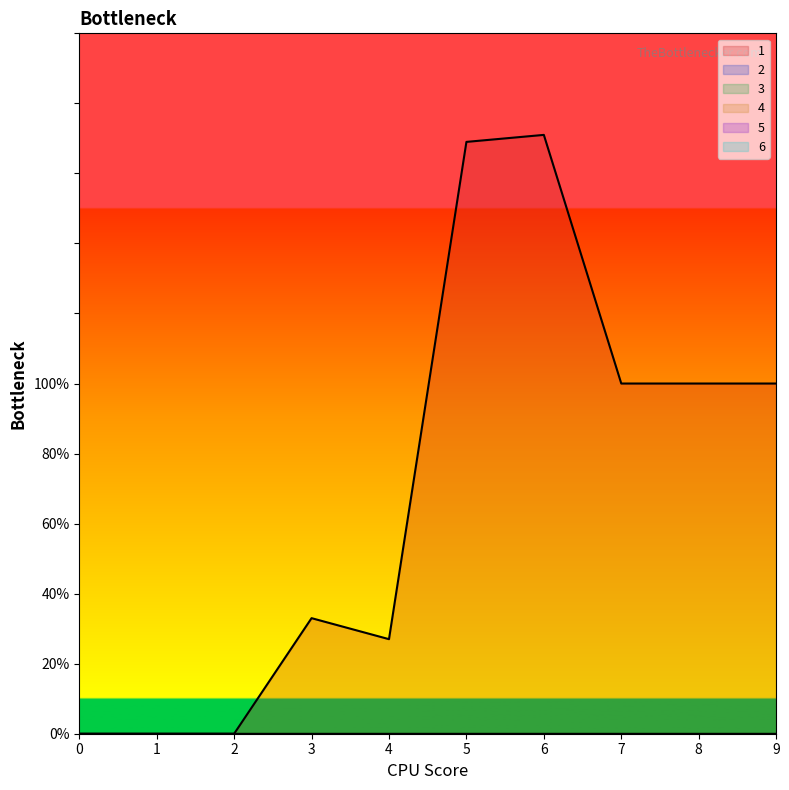

What is the spread (max minus min) of values at 9?

100